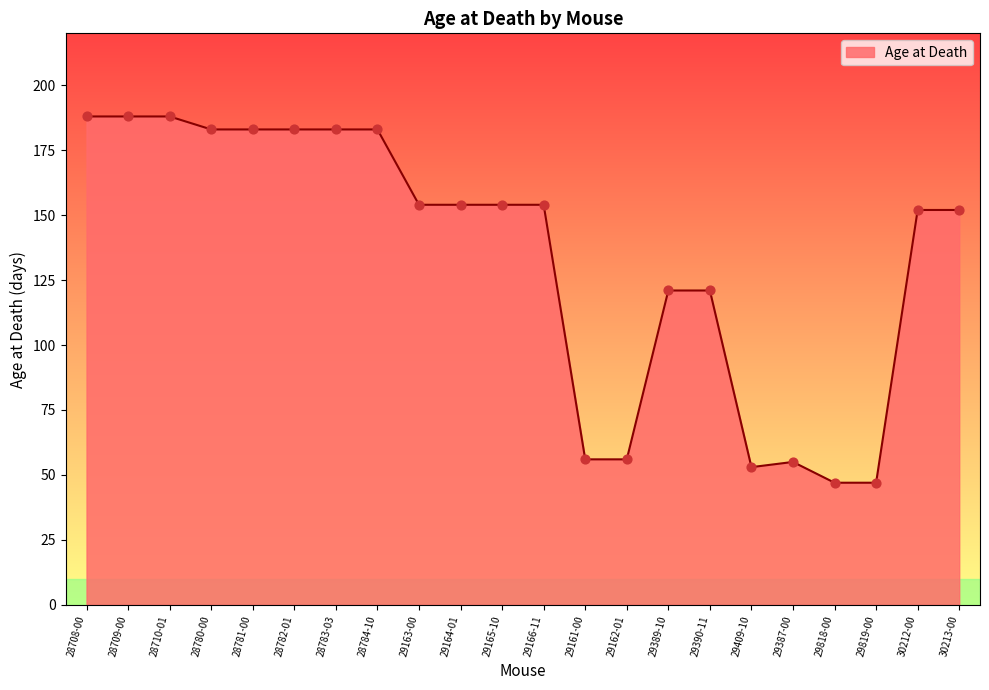

What is the ratio of the value at 28782-01 to the value at 28708-00?

1.0